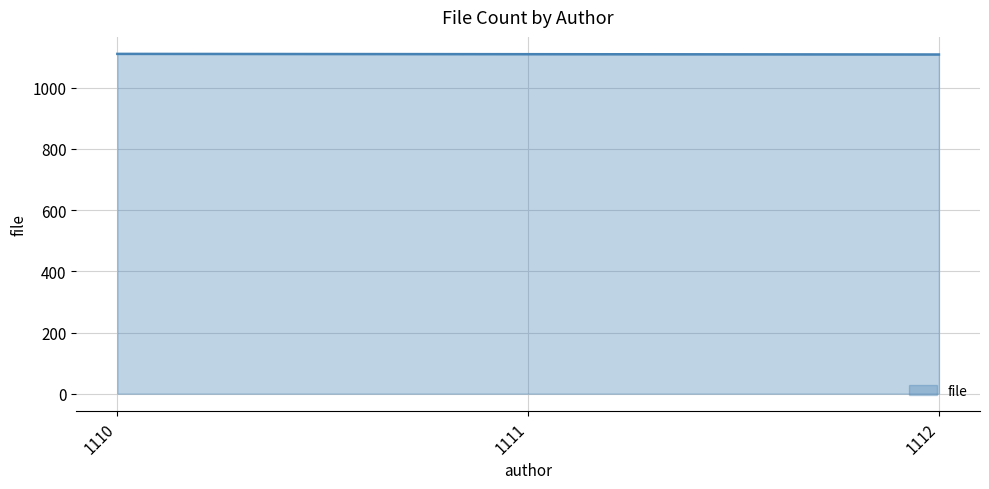

What is the difference between the maximum and second lowest values?

1